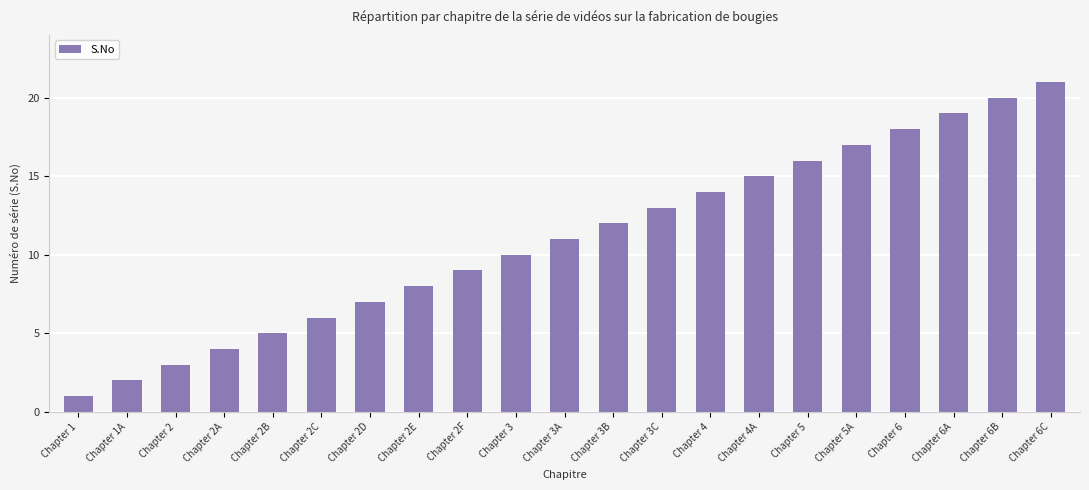

How many values are below 11?

10